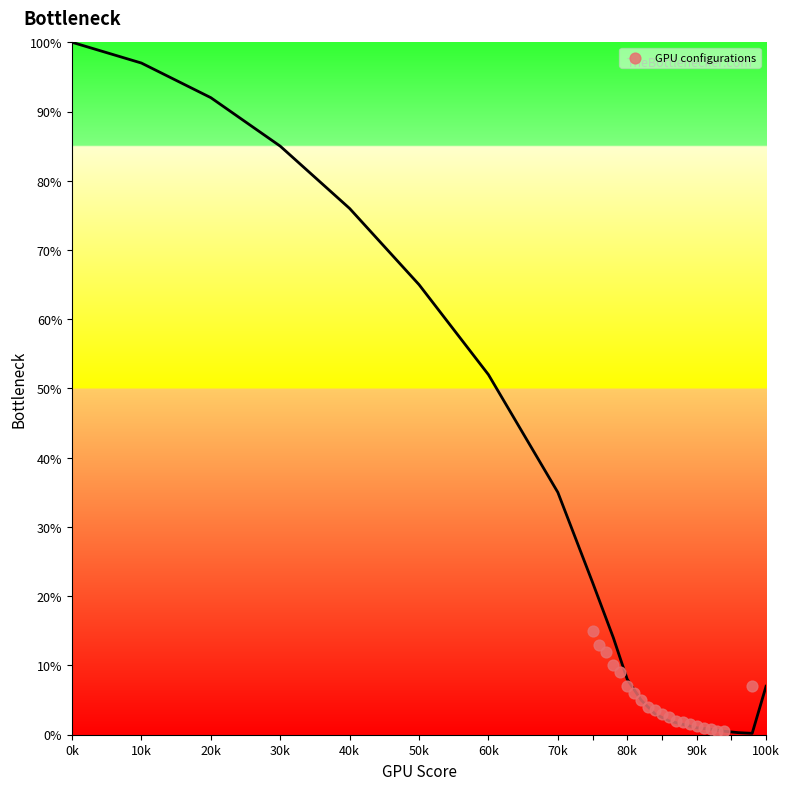

What is the range of Y values (max minus min)?

14.5